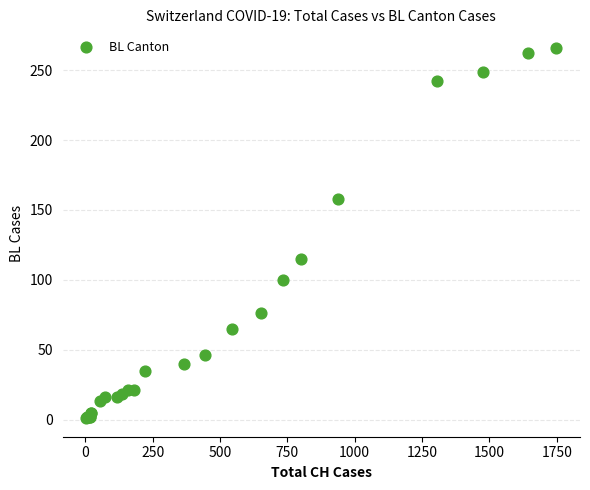

What Y value in the scatter plot is closest to 133?

115